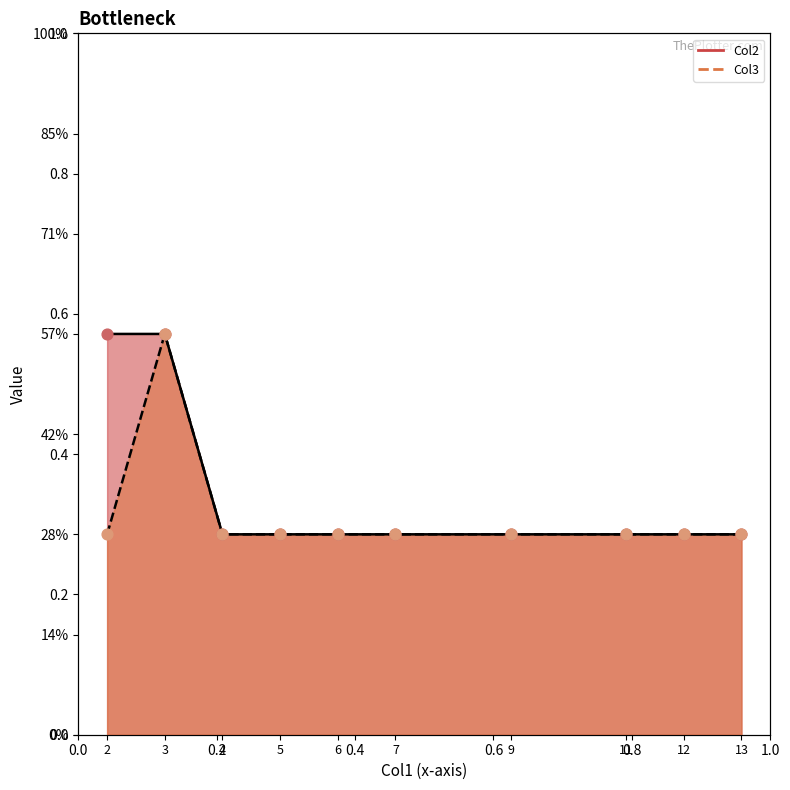

Which series contains the highest Y value?

Col2